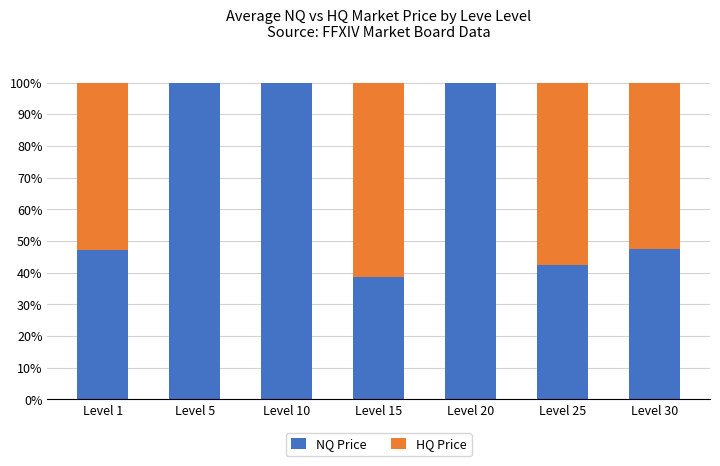

Is it true that NQ Price equals 47.3 at Level 30?

True